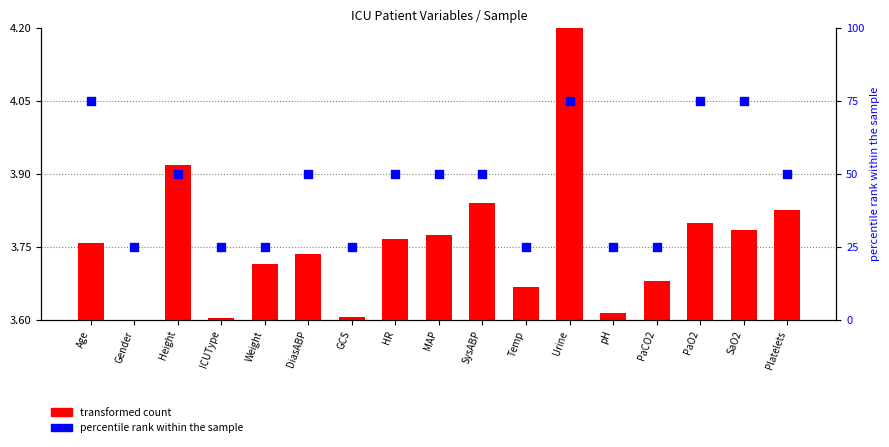

At which category is the sum across all series the highest?

Urine